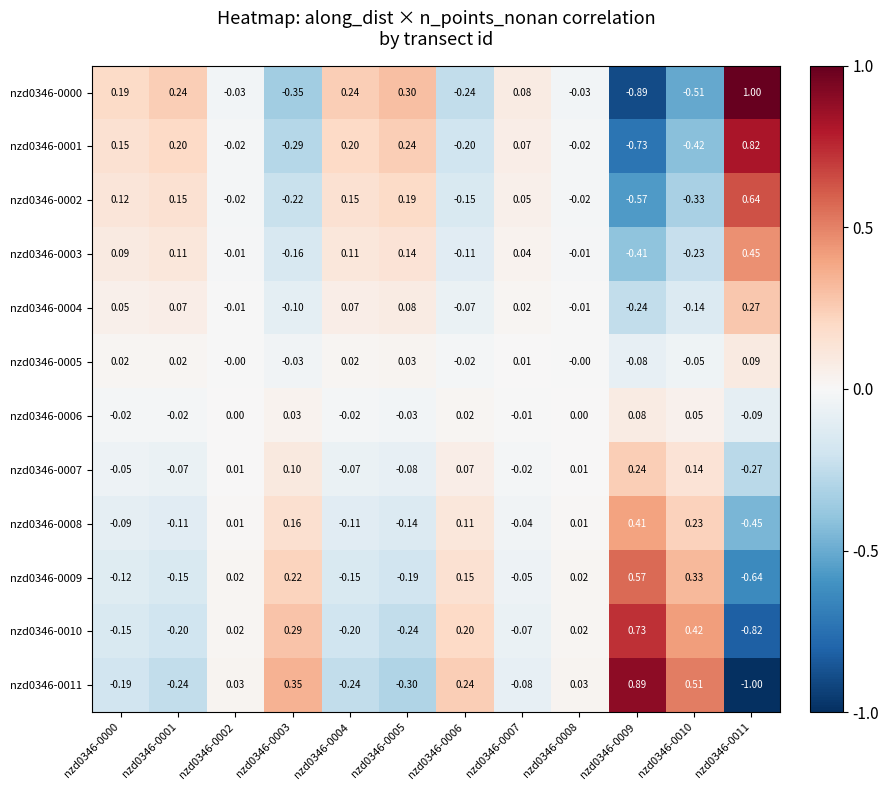

Is the value of nzd0346-0011 at nzd0346-0010 greater than the value of nzd0346-0002 at nzd0346-0002?

Yes